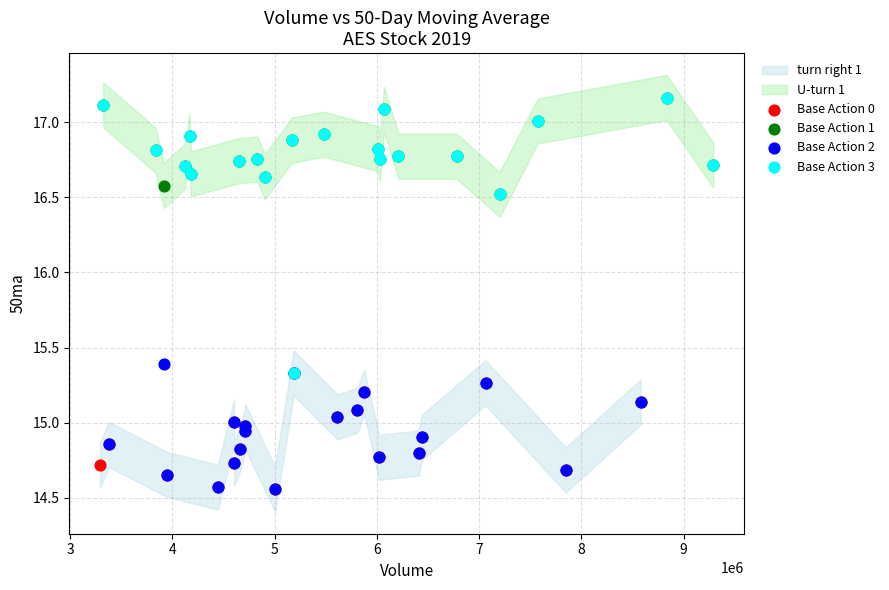

Which series has the largest Y range (max minus min)?

Base Action 3